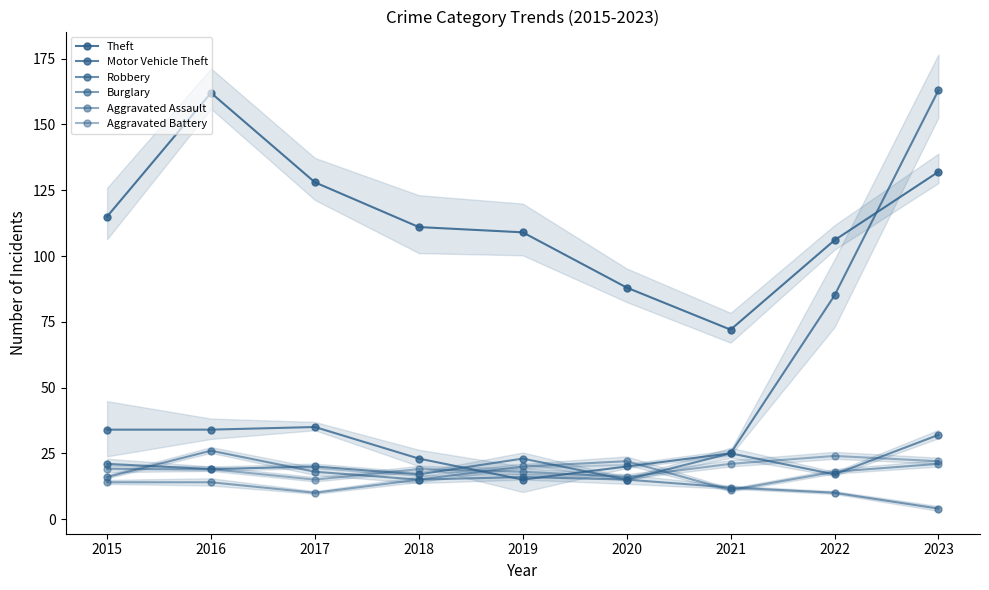

What is the value of the Burglary point at the 8th from the left?

10